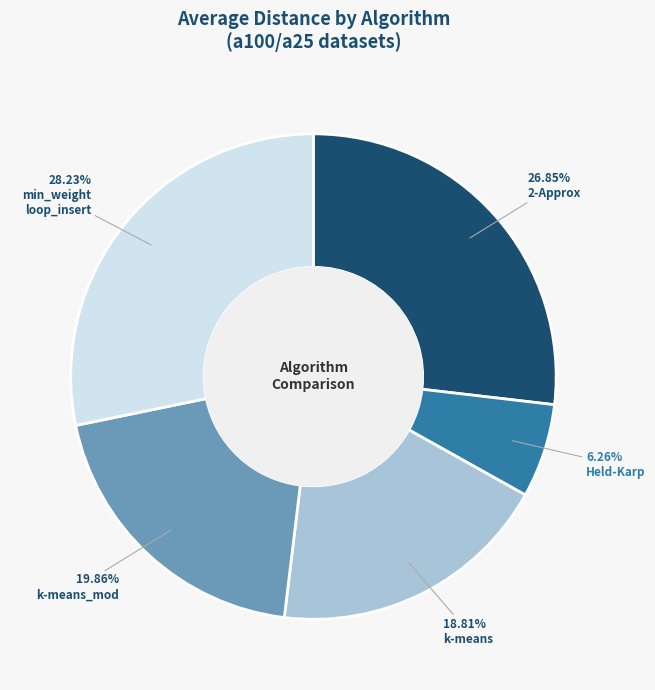

Is there a majority slice in this chart?

No